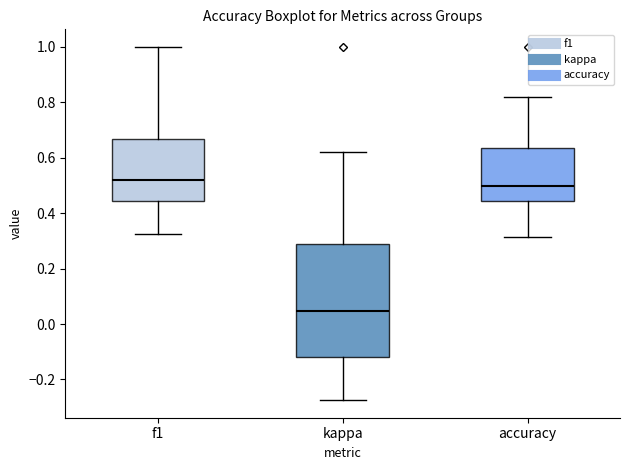

Reading left to right, transcribe this box plot: for each box, give where its median line is, the range the box spans, and where its two whiskers end, as read against the y-axis. The values are not printed on the chart, so give them approximately, as read against the axis.

f1: median 0.52, box 0.44 to 0.66, whiskers 0.32 to 1.00
kappa: median 0.04, box -0.12 to 0.30, whiskers -0.28 to 0.62
accuracy: median 0.50, box 0.44 to 0.64, whiskers 0.32 to 0.82